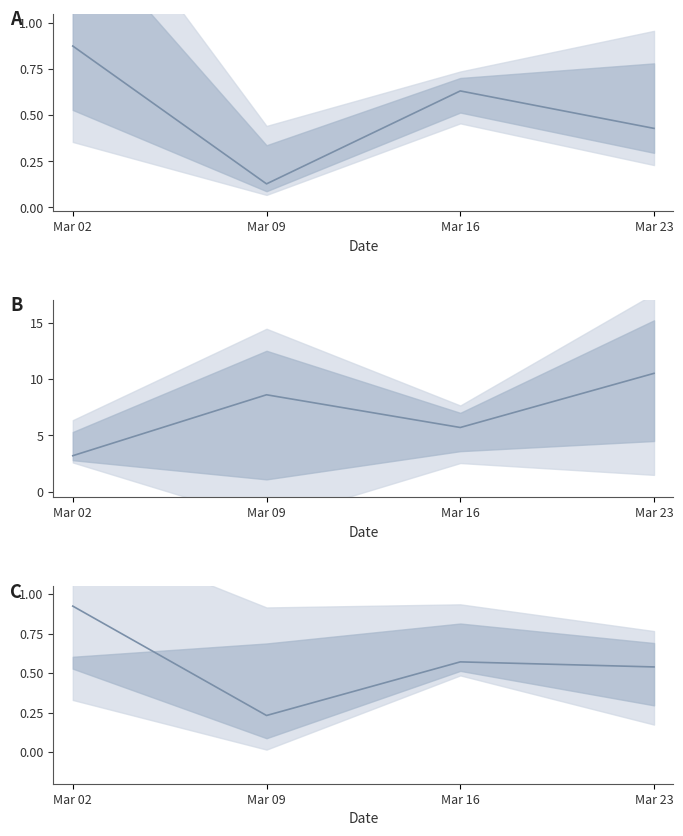

How many points are lower than both their immediate neighbors (excluding endpoints)?

1